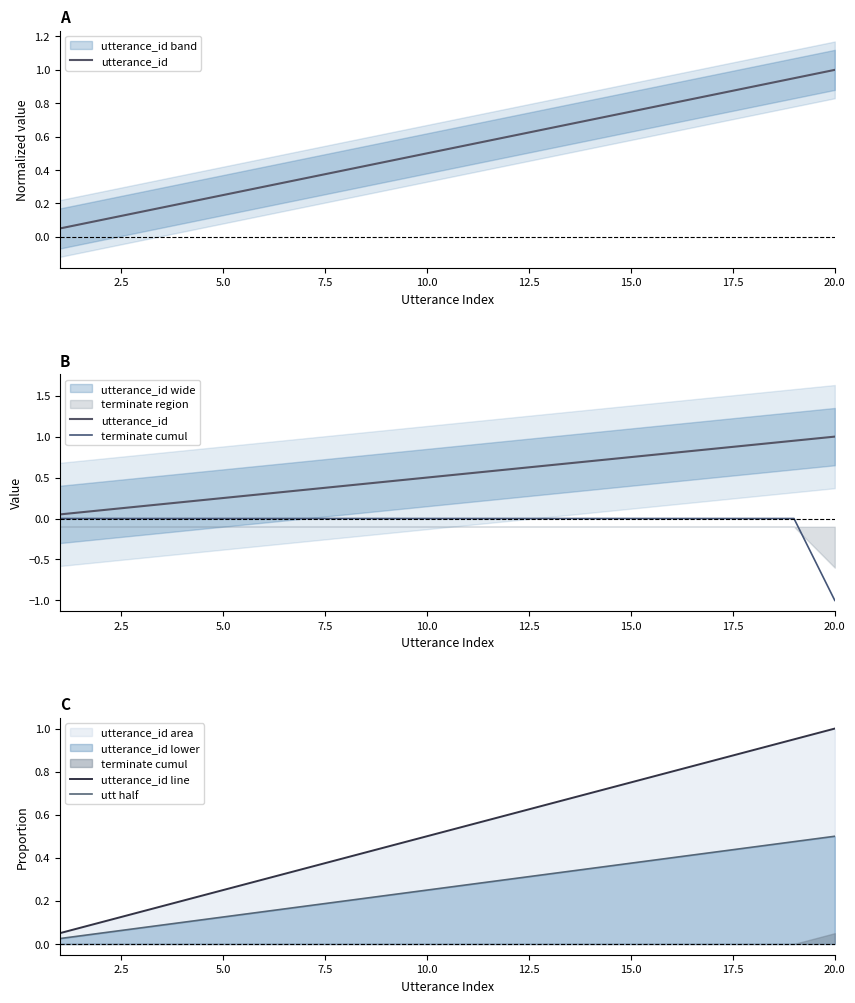

What are all the series names shown in the legend?

utterance_id, terminate cumul, utterance_id line, utt half